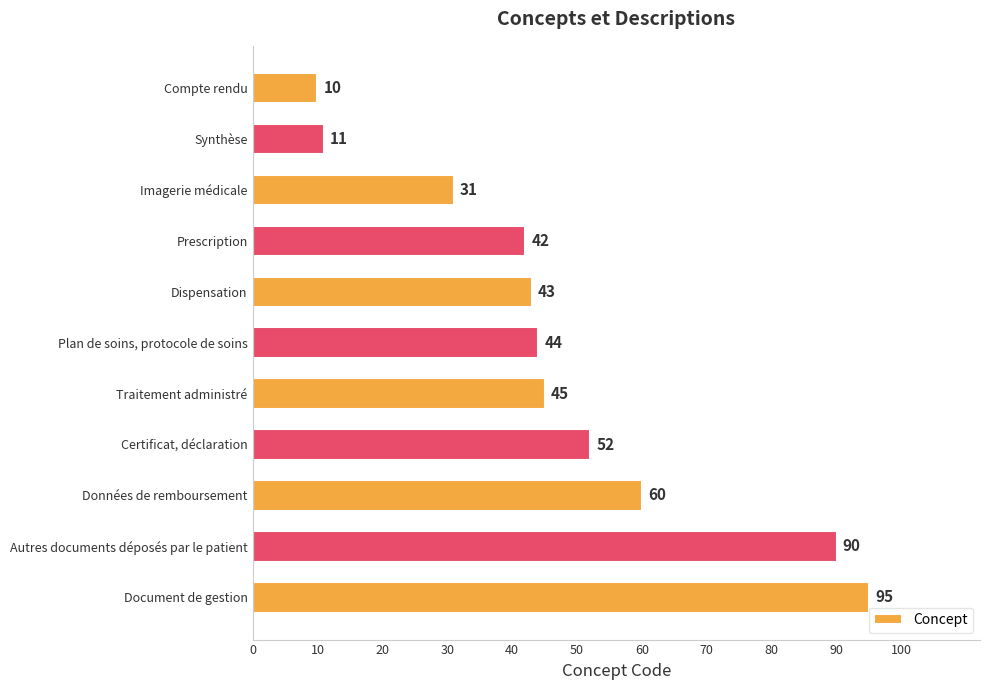

Reading top to bottom, list all the values displayed in this chart.

Compte rendu=10	Synthèse=11	Imagerie médicale=31	Prescription=42	Dispensation=43	Plan de soins, protocole de soins=44	Traitement administré=45	Certificat, déclaration=52	Données de remboursement=60	Autres documents déposés par le patient=90	Document de gestion=95